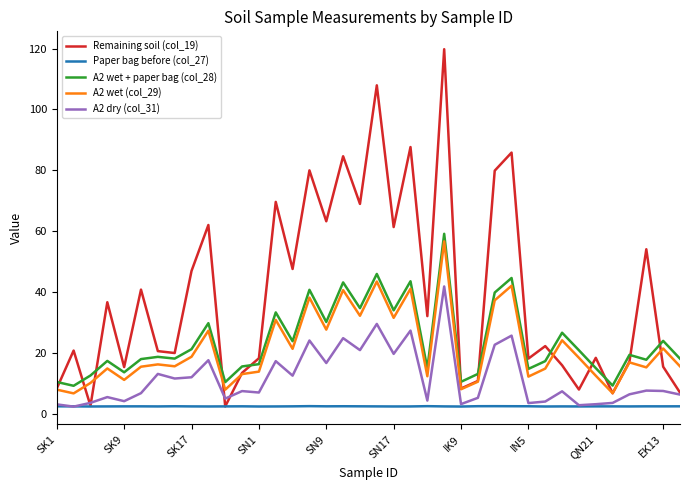

Which series has the largest range (max minus min)?

Remaining soil (col_19)